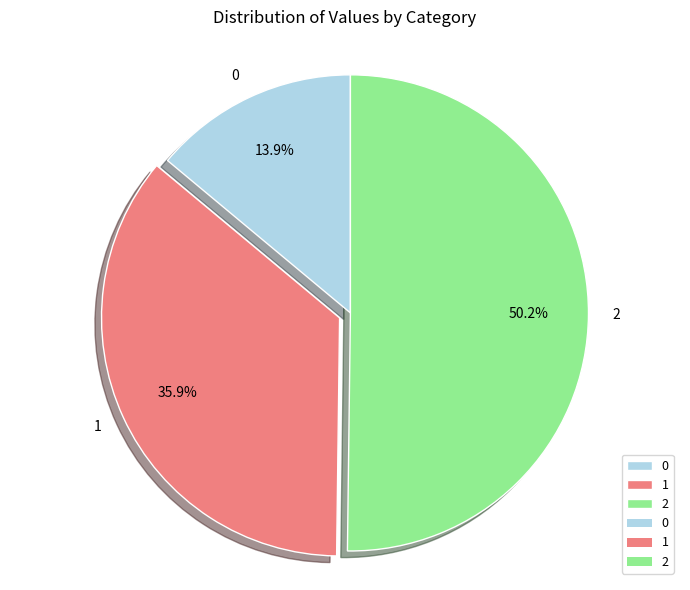

What percentage do 1 and 2 together represent?

86.1%